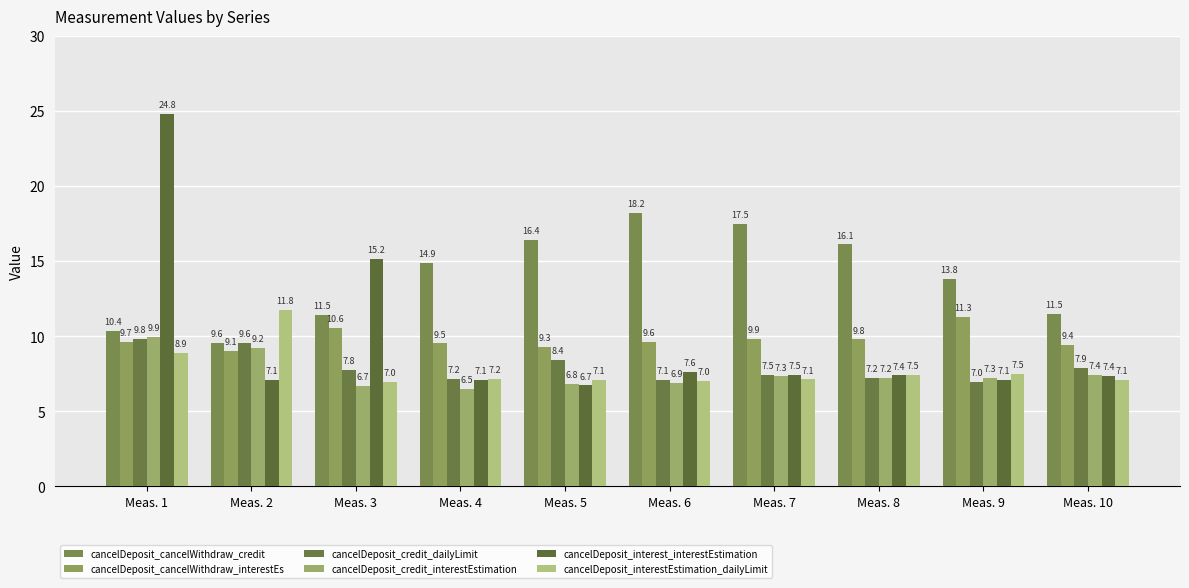

What is the spread (max minus min) of values at Meas. 3?

8.5